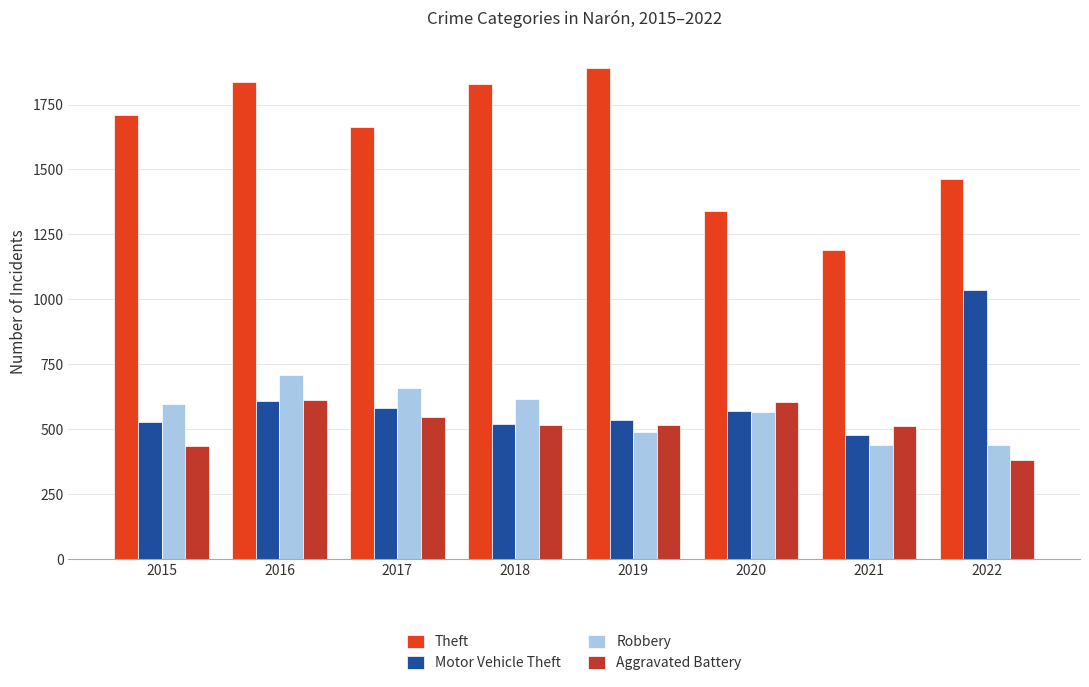

At which label does Aggravated Battery first exceed 518?

2016